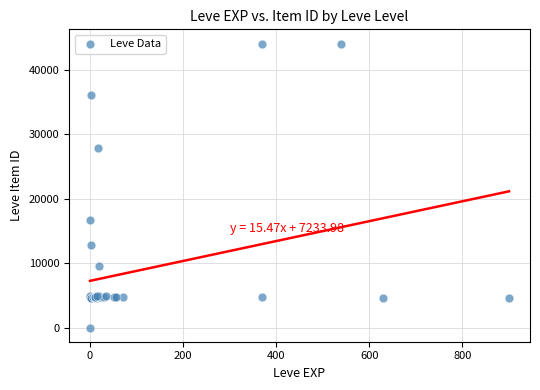

What Y value in the scatter plot is closest to 22050?

16734